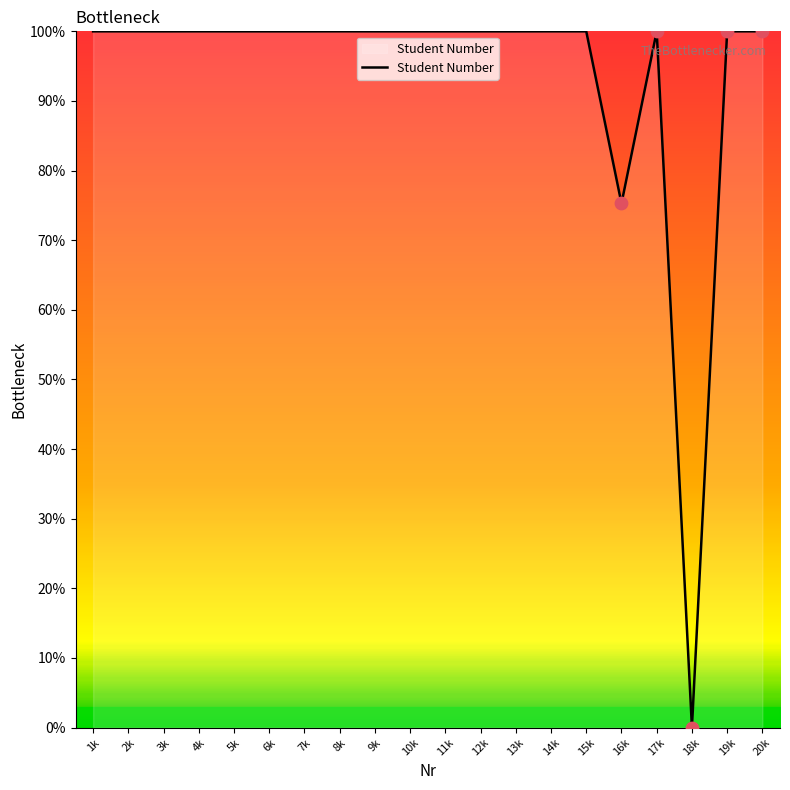

Is it true that the value at 7k is 141.0?

False